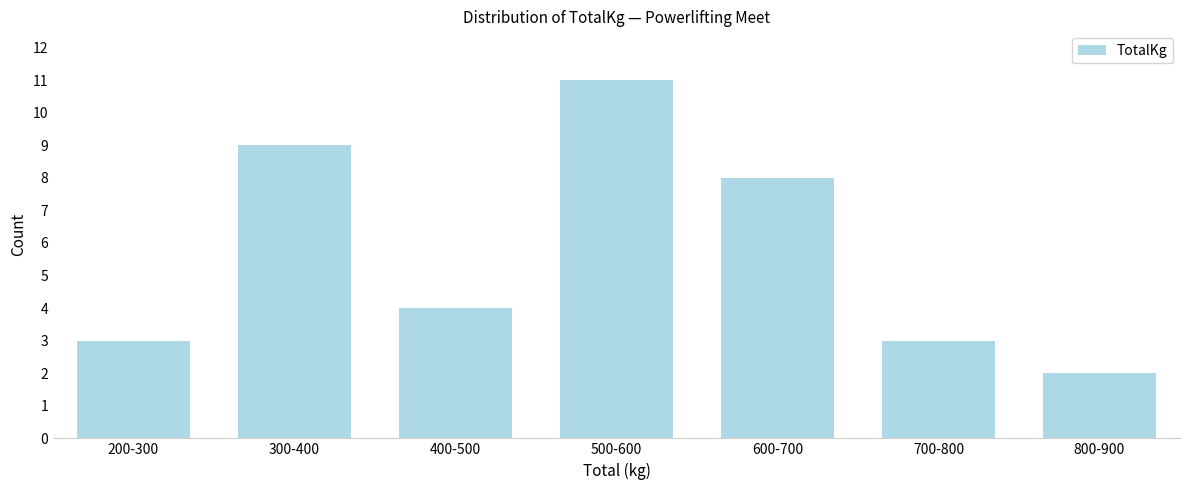

Reading left to right, what are all the values shown in this chart?

200-300=3	300-400=9	400-500=4	500-600=11	600-700=8	700-800=3	800-900=2